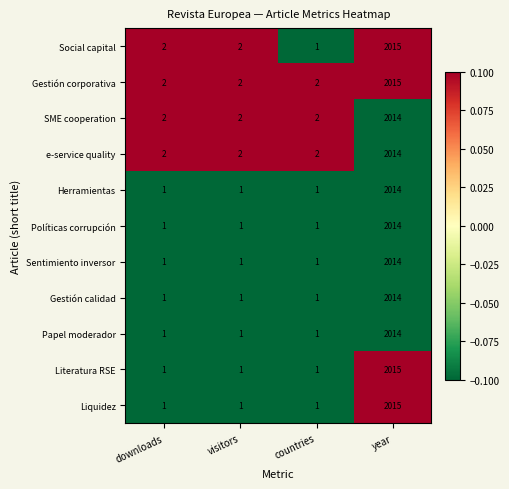

Which series changed the most between visitors and countries?

Social capital